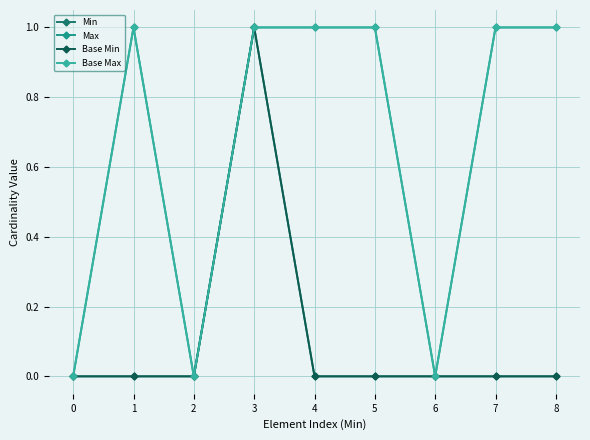

What value does the Max series have at 4?

1